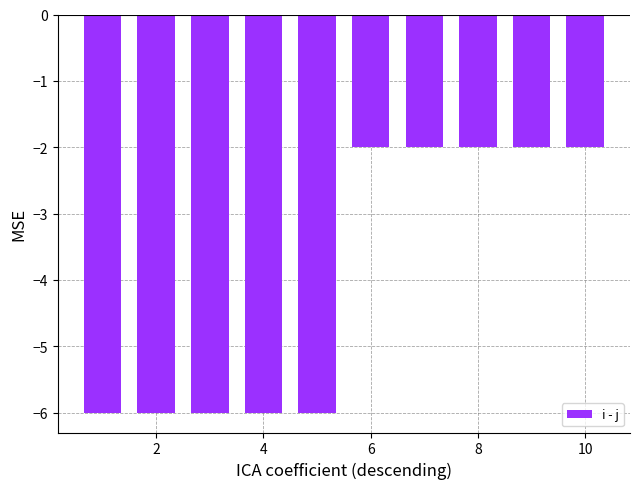

What is the sum of all values?

-40